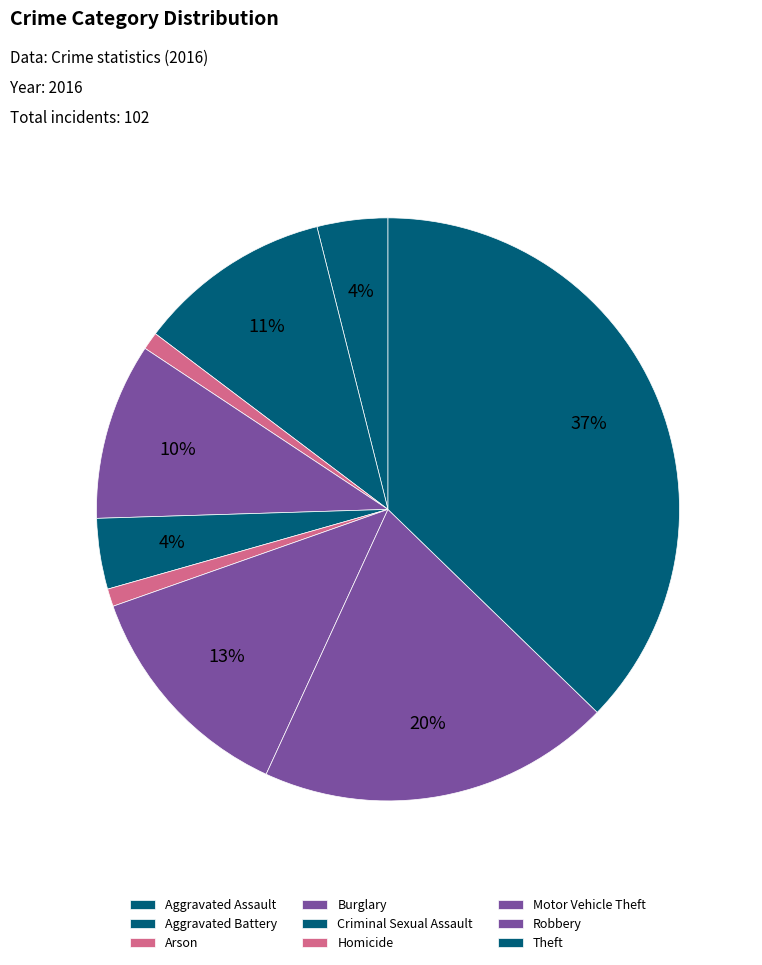

True or false: Aggravated Battery accounts for 2% of the total.

False